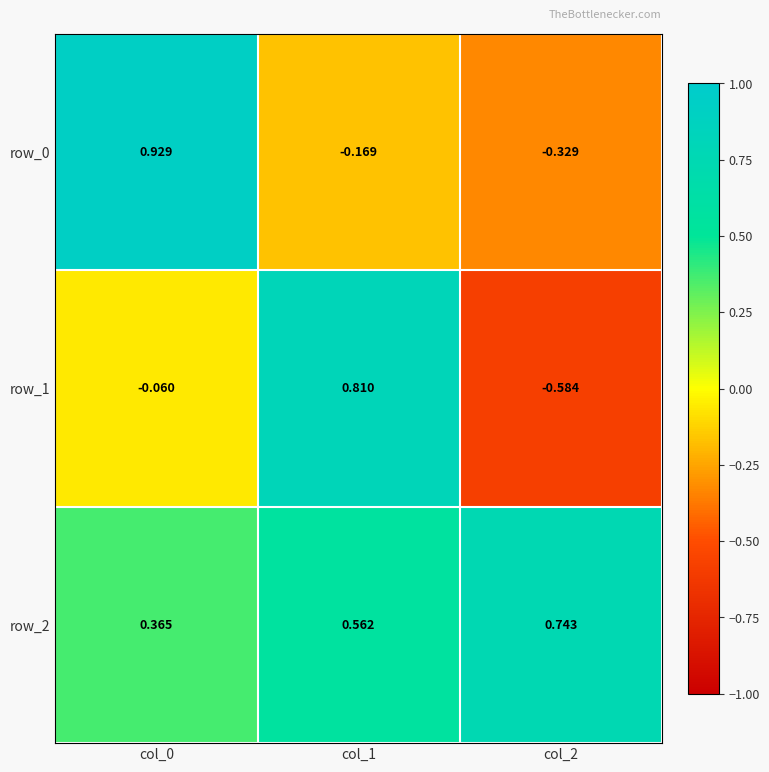

Is the value of row_1 at col_2 greater than the value of row_2 at col_0?

No